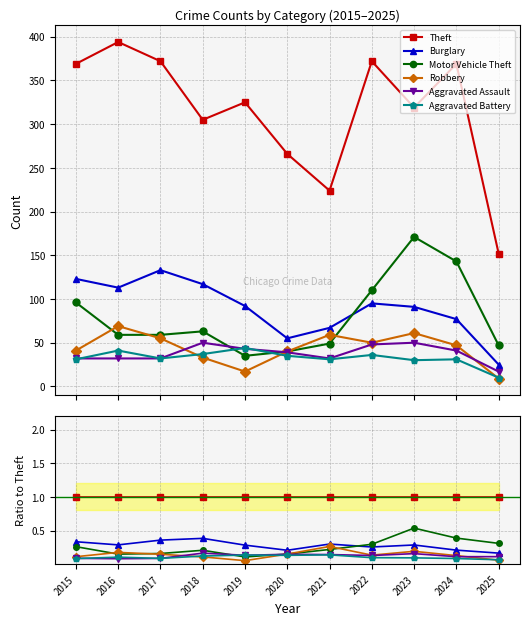

How many interior local valleys does the Motor Vehicle Theft series have?

2